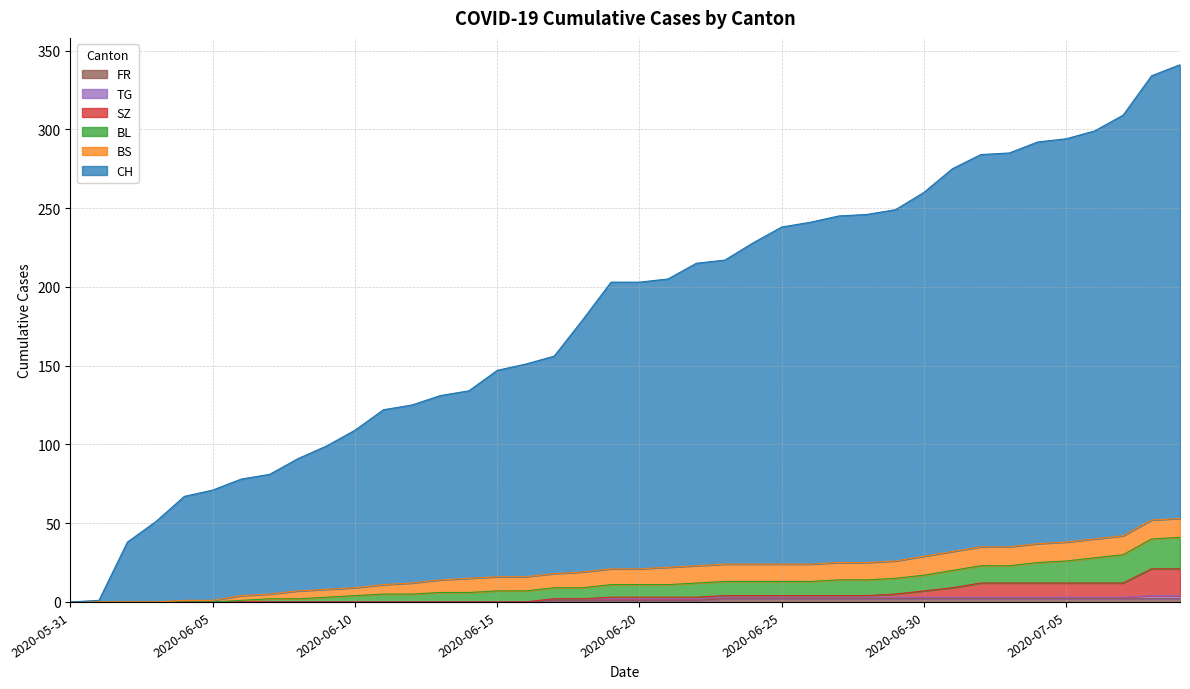

Which has a higher value, 2020-06-12 or 2020-07-04?

2020-07-04